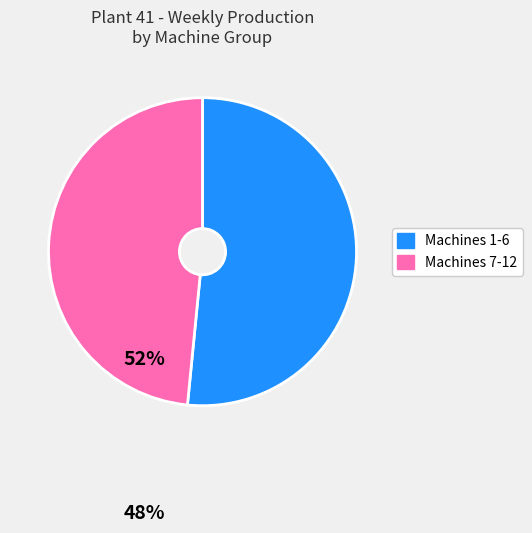

Does any single category account for the majority?

Yes